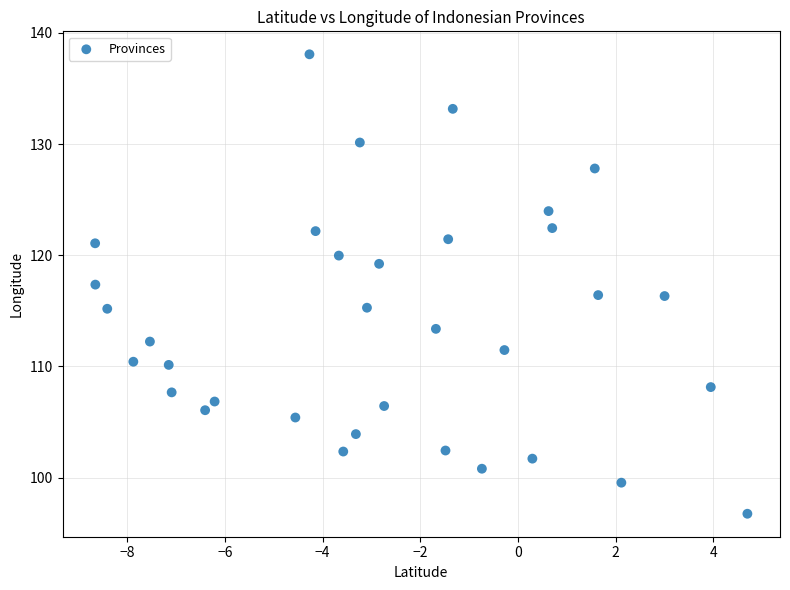

What is the range of X values (max minus min)?

13.4